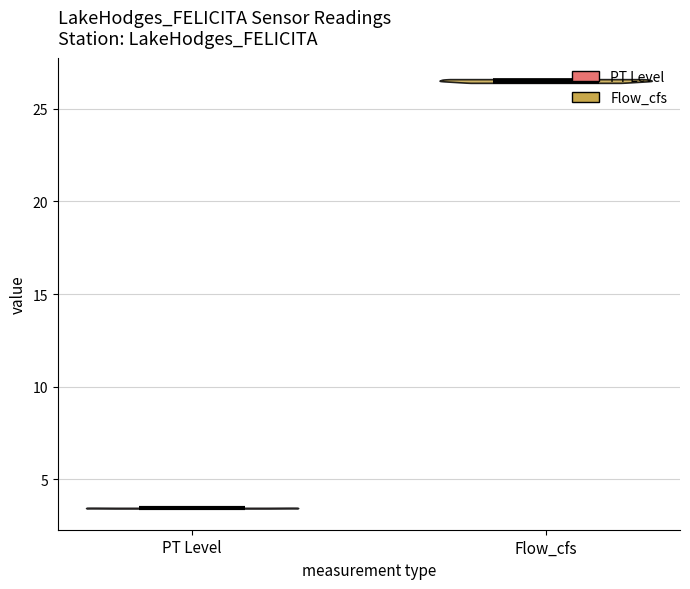

What is the lowest point the violin for Flow_cfs reaches on the y-axis? The values are not printed on the chart, so give them approximately, as read against the axis.

26.5